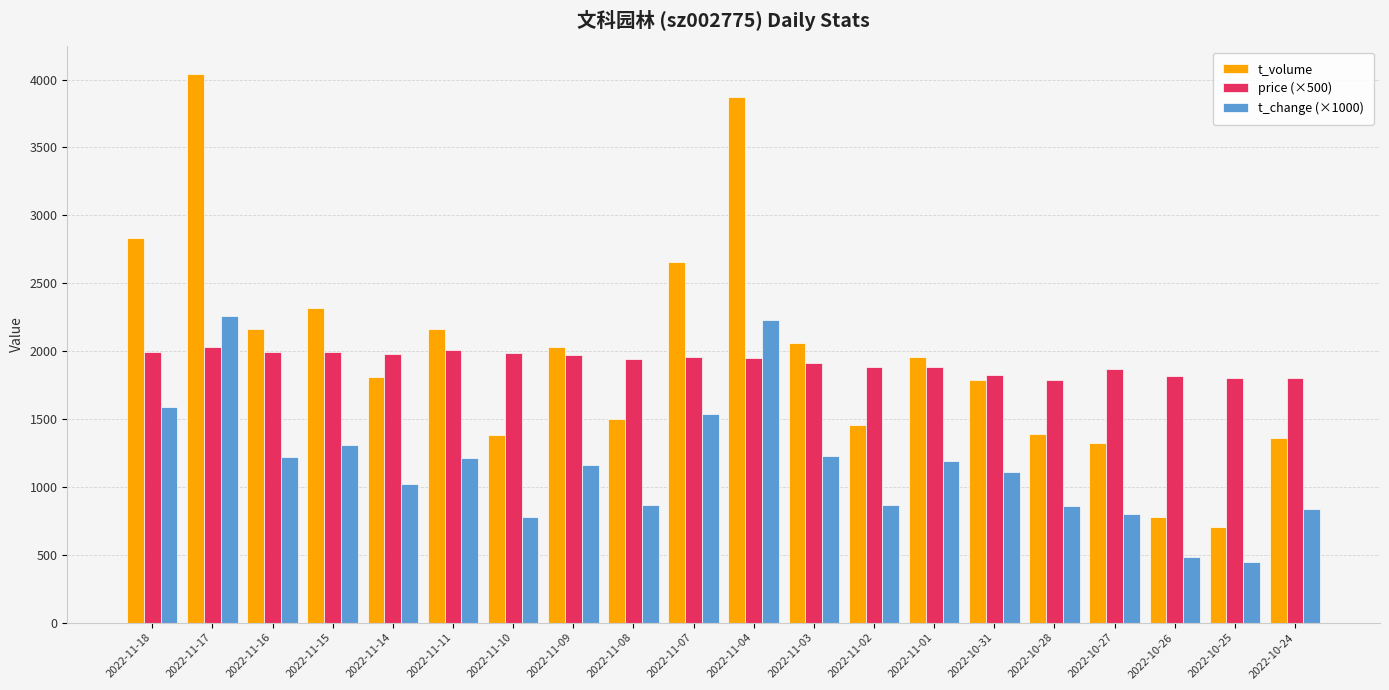

What is the label of the 3rd bar from the right?

2022-10-26